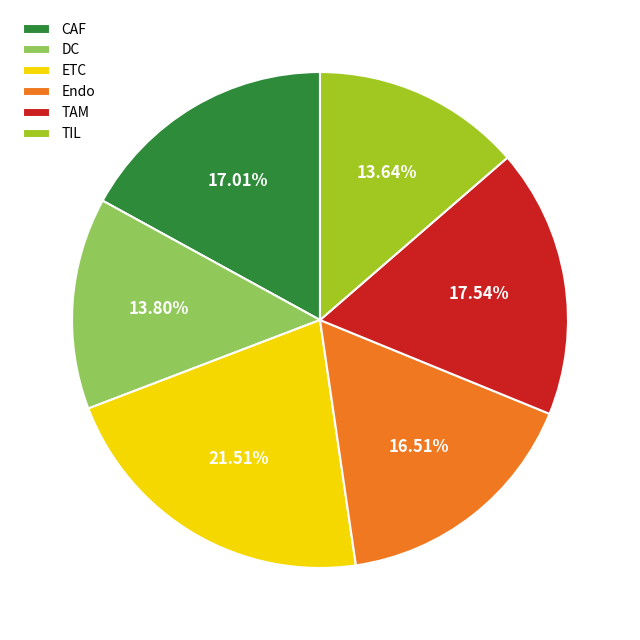

What percentage do TAM and TIL together represent?

31.2%